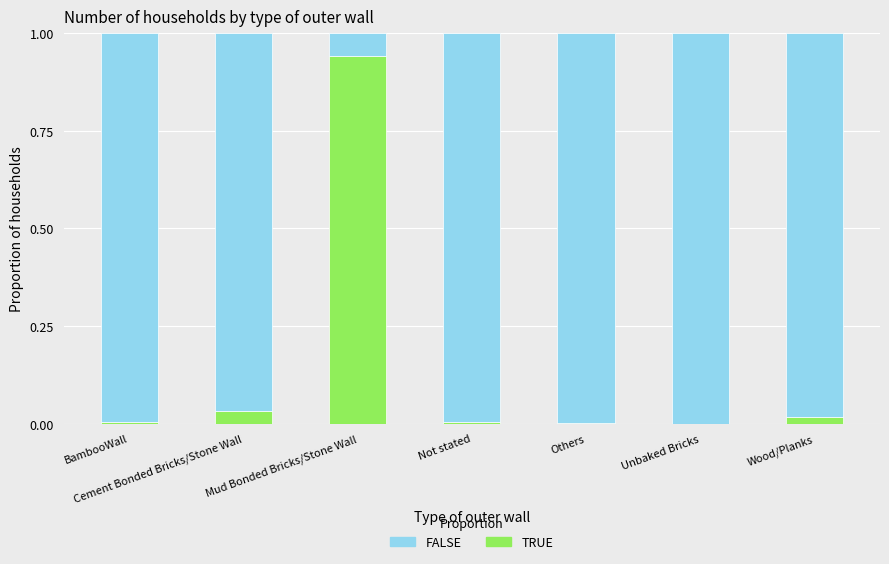

True or false: TRUE has a value of 0.0 at Cement Bonded Bricks/Stone Wall.

True